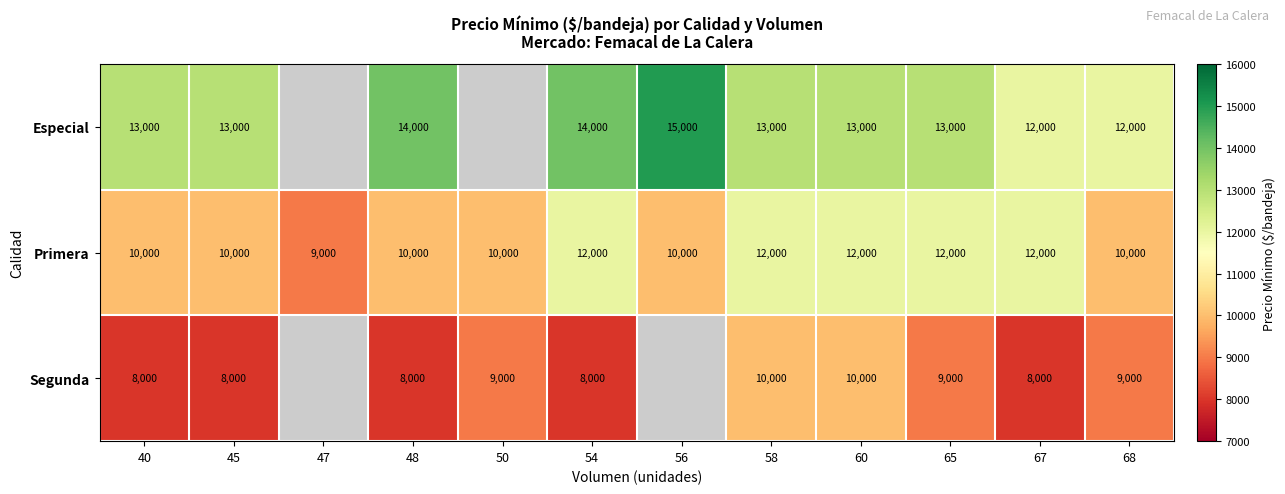

Rank the series at 60 from highest to lowest value.

Especial, Primera, Segunda